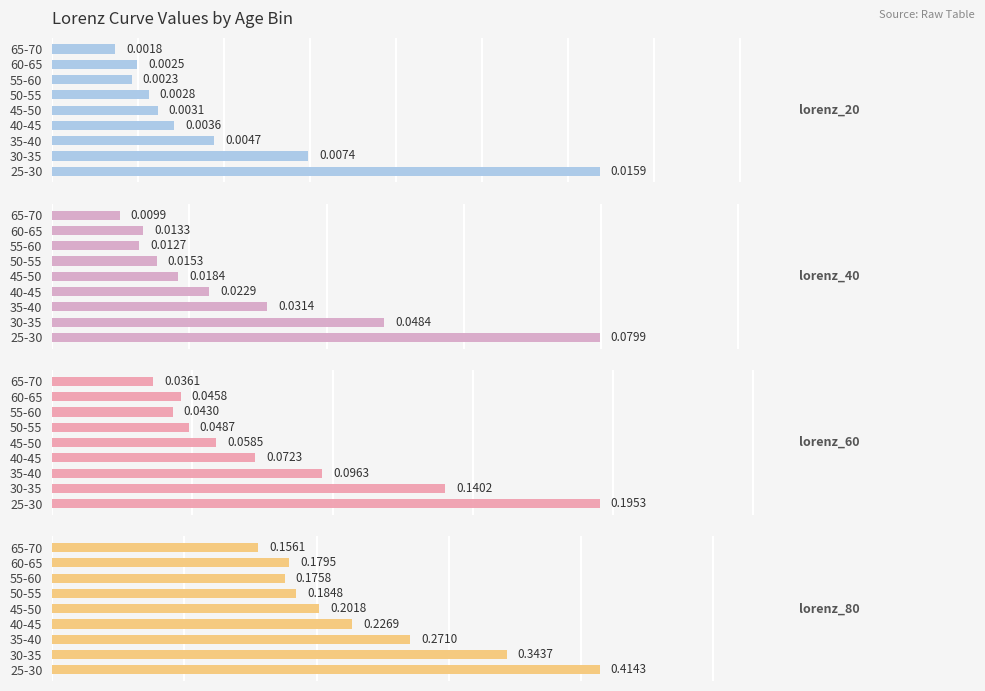

Which series changed the most between 25-30 and 45-50?

lorenz_80